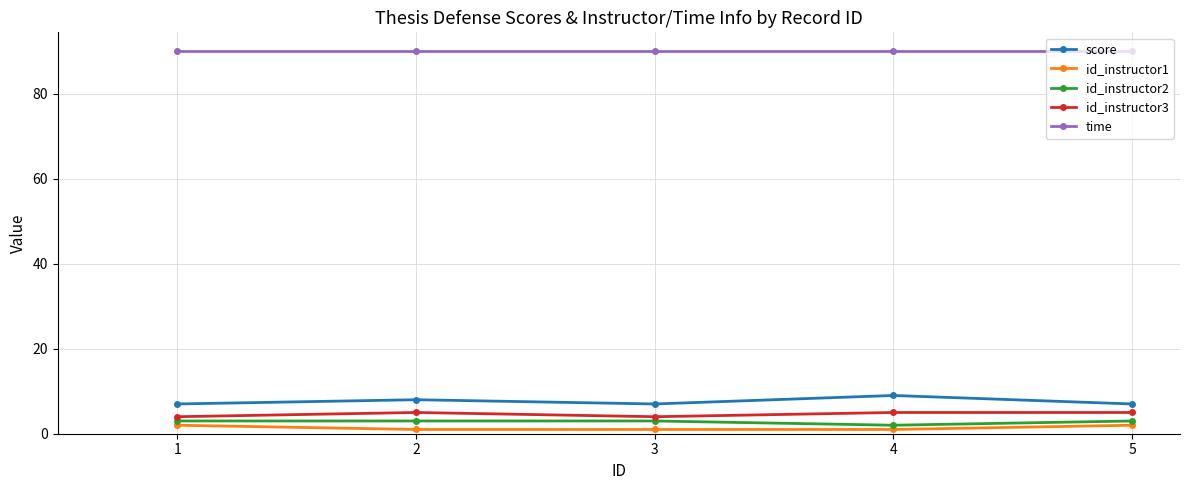

Does the chart have visible grid lines?

Yes